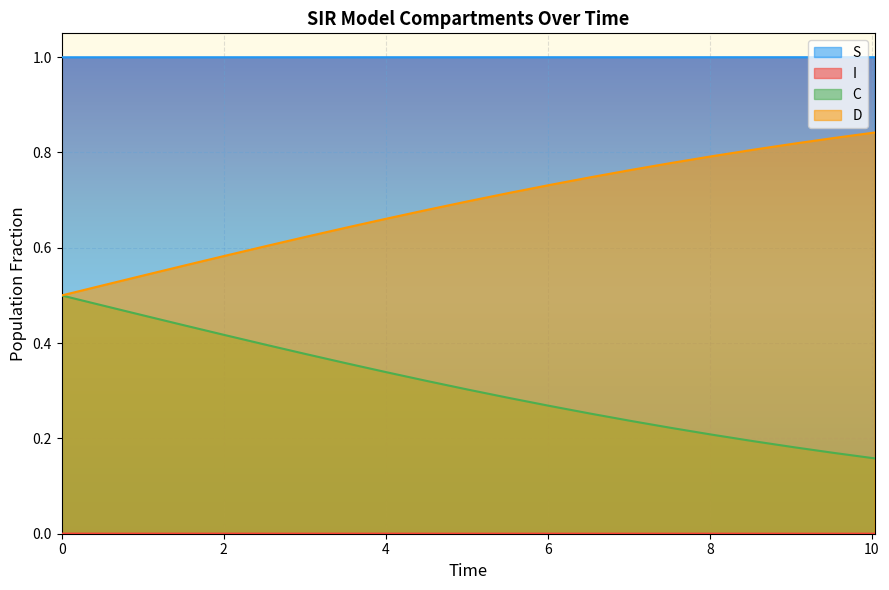

Reading right to left, transcribe all the data shown in this chart.

S: 0.0	0.0	0.0	0.0	0.0	0.0	0.0	0.0	0.0	0.0	0.0	0.0	0.0	0.0	0.0	0.0	0.0	0.0	0.0	0.0	0.0
I: 1.0	1.0	1.0	1.0	1.0	1.0	1.0	1.0	1.0	1.0	1.0	1.0	1.0	1.0	1.0	1.0	1.0	1.0	1.0	1.0	1.0
C: 0.2	0.2	0.2	0.2	0.2	0.2	0.2	0.3	0.3	0.3	0.3	0.3	0.3	0.4	0.4	0.4	0.4	0.4	0.5	0.5	0.5
D: 0.8	0.8	0.8	0.8	0.8	0.8	0.8	0.7	0.7	0.7	0.7	0.7	0.7	0.6	0.6	0.6	0.6	0.6	0.5	0.5	0.5